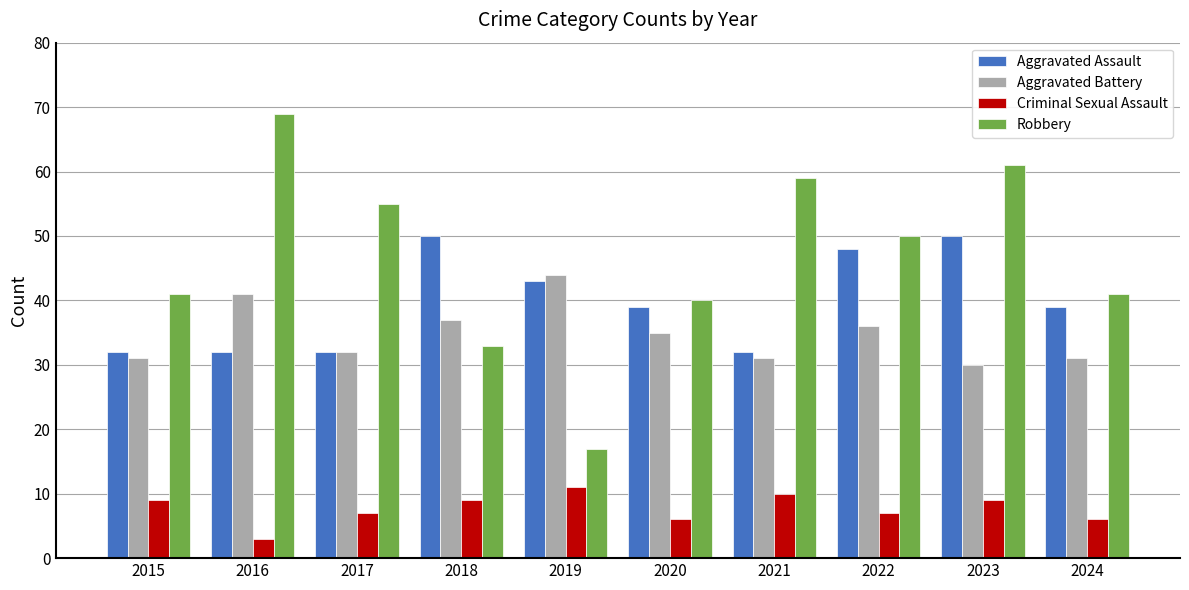

At which category is the sum across all series the highest?

2023